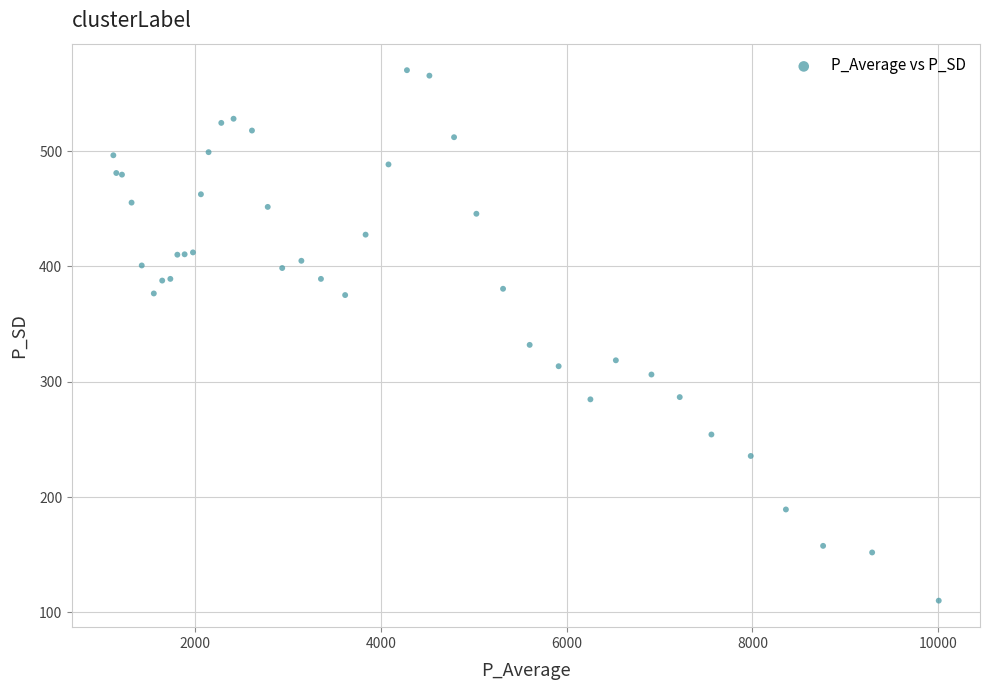

What Y value in the scatter plot is closest to 340?

332.0